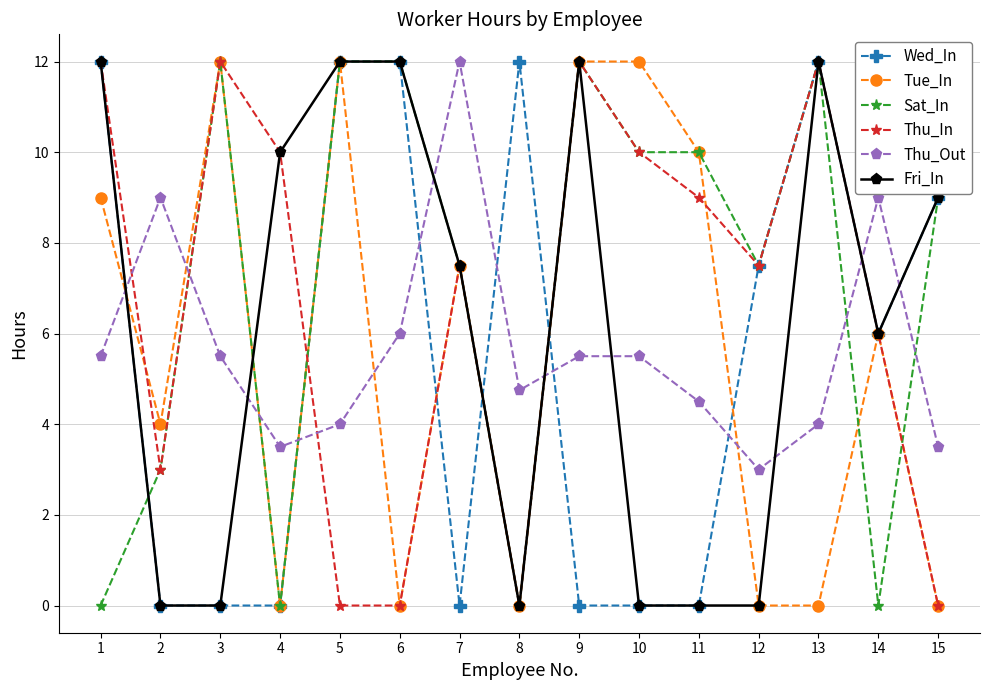

What is the total value across all series at 1?

50.5